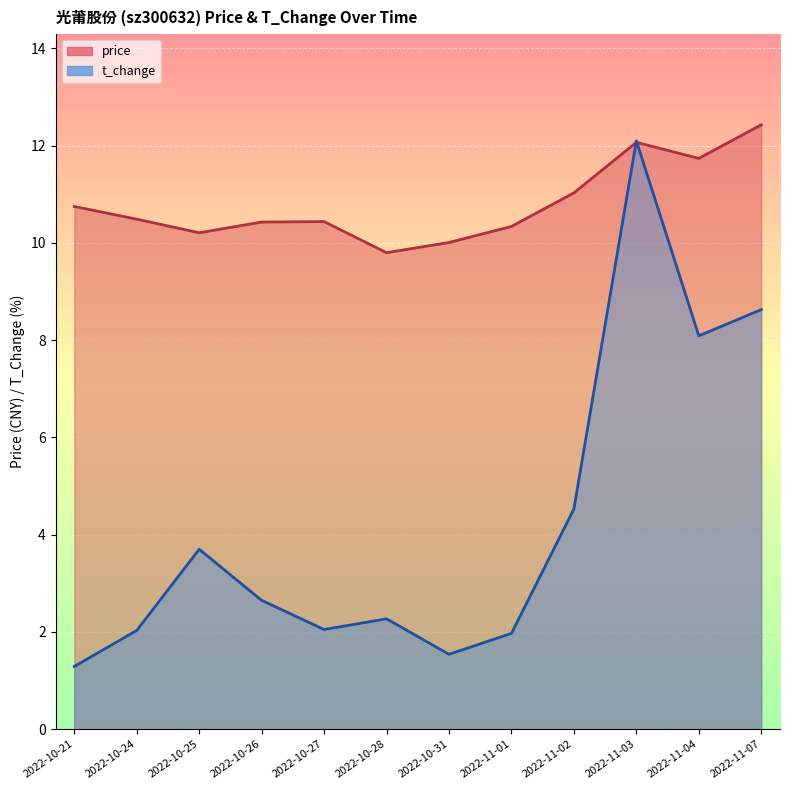

True or false: price and t_change intersect in this chart.

True